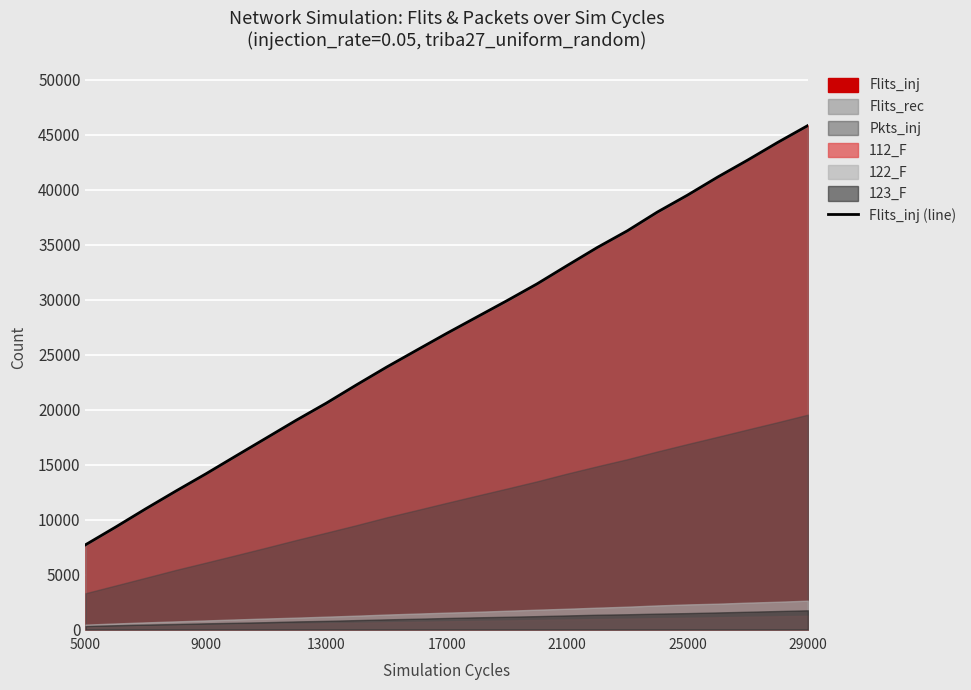

What is the sum of all values?

671175